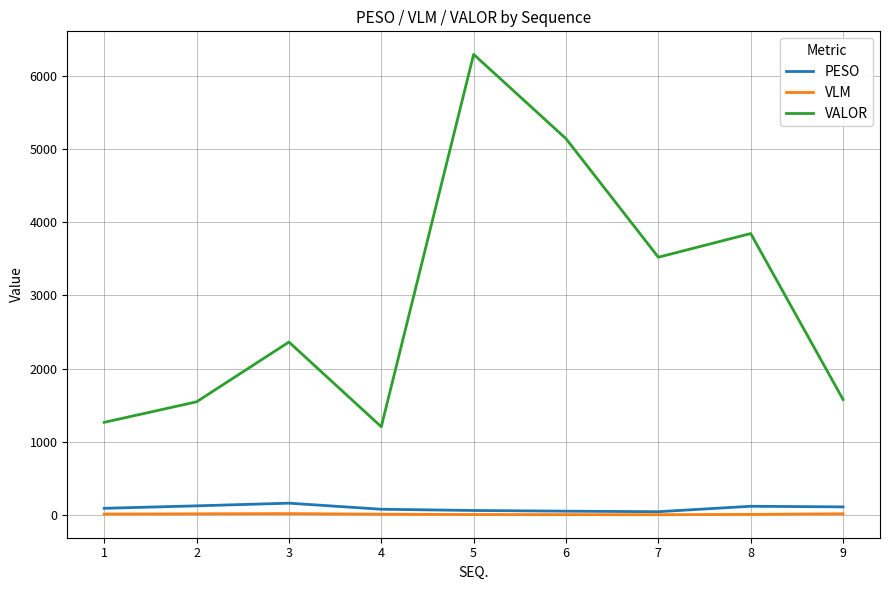

In VALOR, how many points are higher than both neighbors (excluding endpoints)?

3